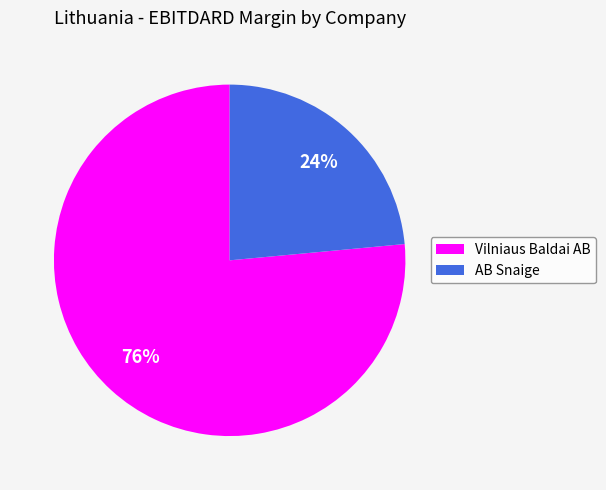

Which category has the biggest portion of the pie?

Vilniaus Baldai AB